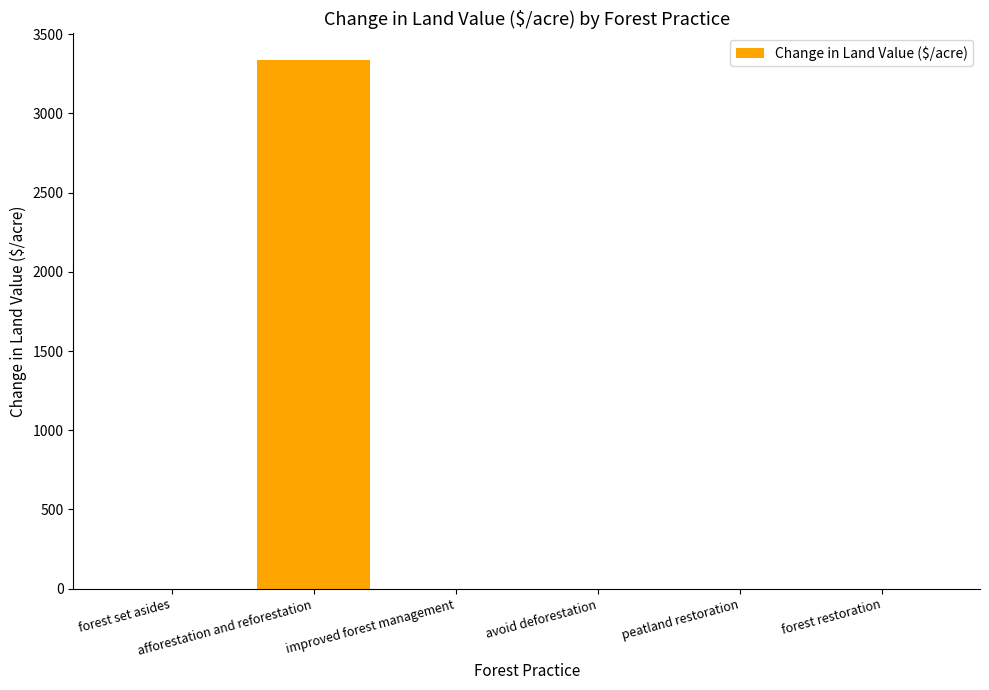

Are the bars grouped side by side (vs. stacked)?

No